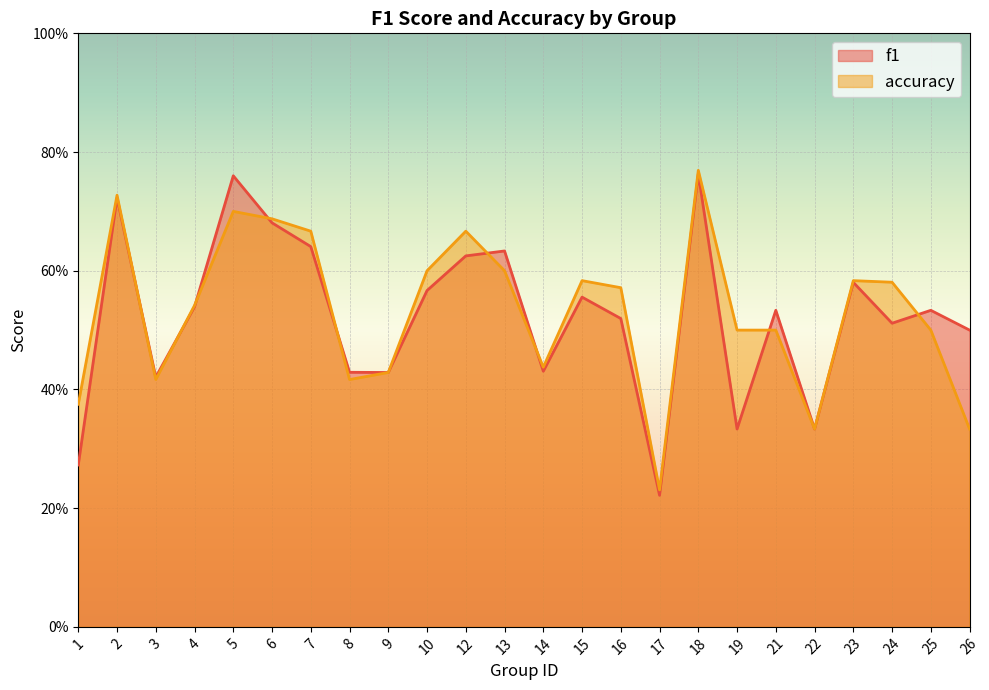

Which series has the largest range (max minus min)?

f1